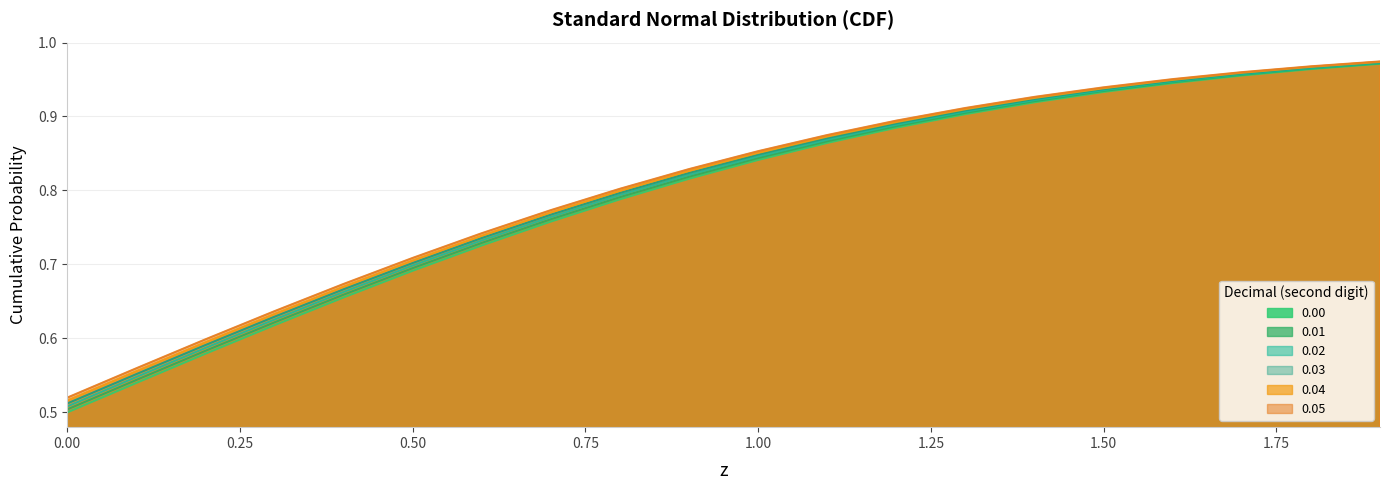

Reading right to left, extract all data points from this chart.

0.00: 1.0	1.0	1.0	0.9	0.9	0.9	0.9	0.9	0.9	0.8	0.8	0.8	0.8	0.7	0.7	0.7	0.6	0.6	0.5	0.5
0.01: 1.0	1.0	1.0	0.9	0.9	0.9	0.9	0.9	0.9	0.8	0.8	0.8	0.8	0.7	0.7	0.7	0.6	0.6	0.5	0.5
0.02: 1.0	1.0	1.0	0.9	0.9	0.9	0.9	0.9	0.9	0.8	0.8	0.8	0.8	0.7	0.7	0.7	0.6	0.6	0.5	0.5
0.03: 1.0	1.0	1.0	0.9	0.9	0.9	0.9	0.9	0.9	0.8	0.8	0.8	0.8	0.7	0.7	0.7	0.6	0.6	0.6	0.5
0.04: 1.0	1.0	1.0	0.9	0.9	0.9	0.9	0.9	0.9	0.9	0.8	0.8	0.8	0.7	0.7	0.7	0.6	0.6	0.6	0.5
0.05: 1.0	1.0	1.0	1.0	0.9	0.9	0.9	0.9	0.9	0.9	0.8	0.8	0.8	0.7	0.7	0.7	0.6	0.6	0.6	0.5